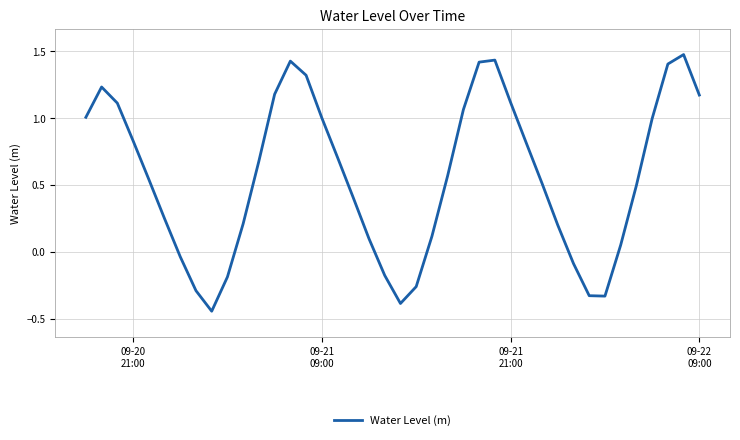

What is the difference between the maximum and minimum values?

1.9